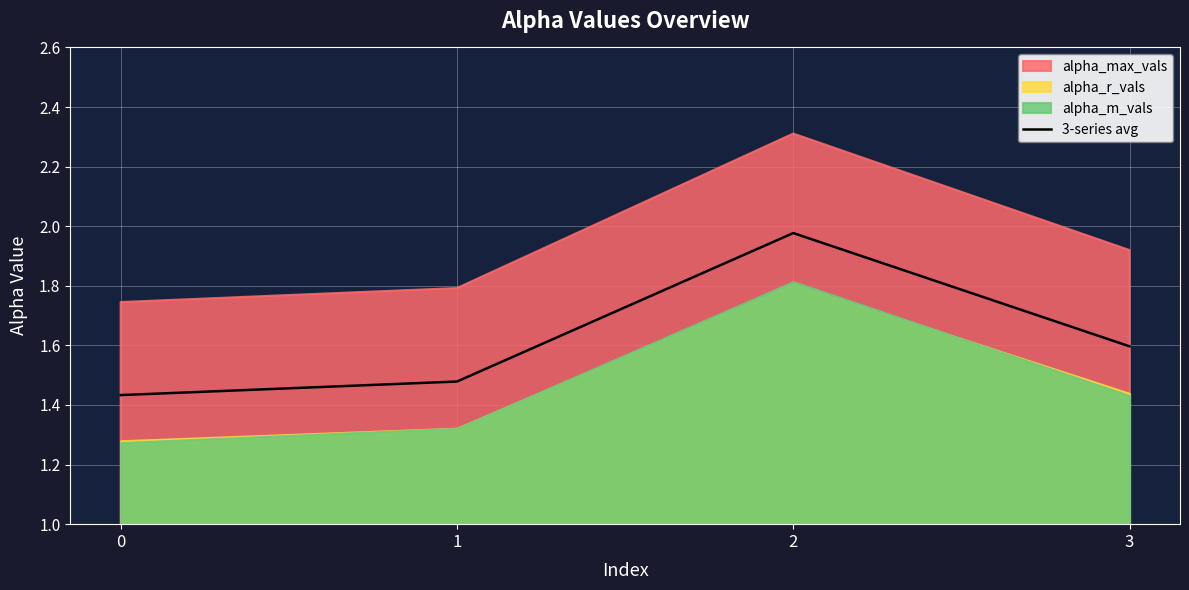

What is the average value?

1.6